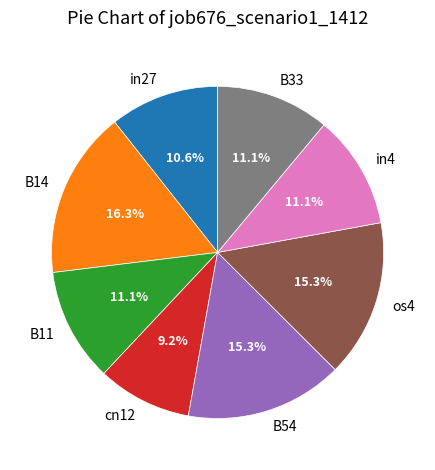

Is there any slice that represents more than half of the pie?

No